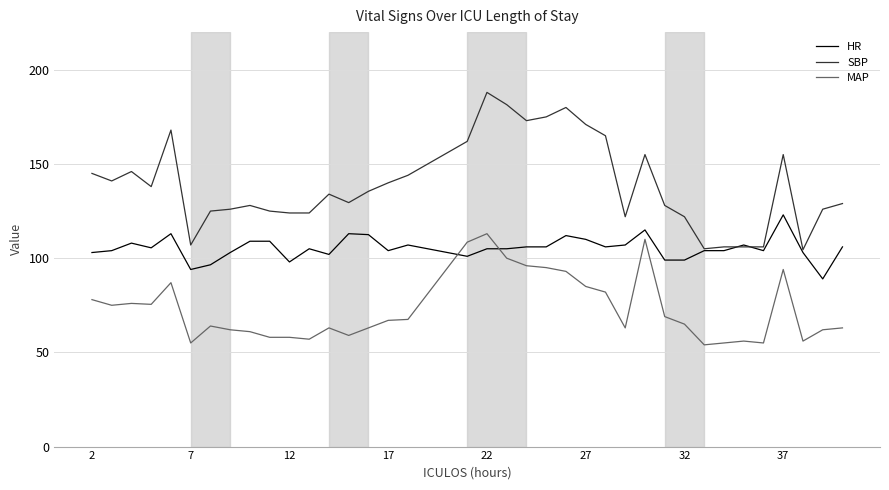

Does the chart have visible grid lines?

Yes